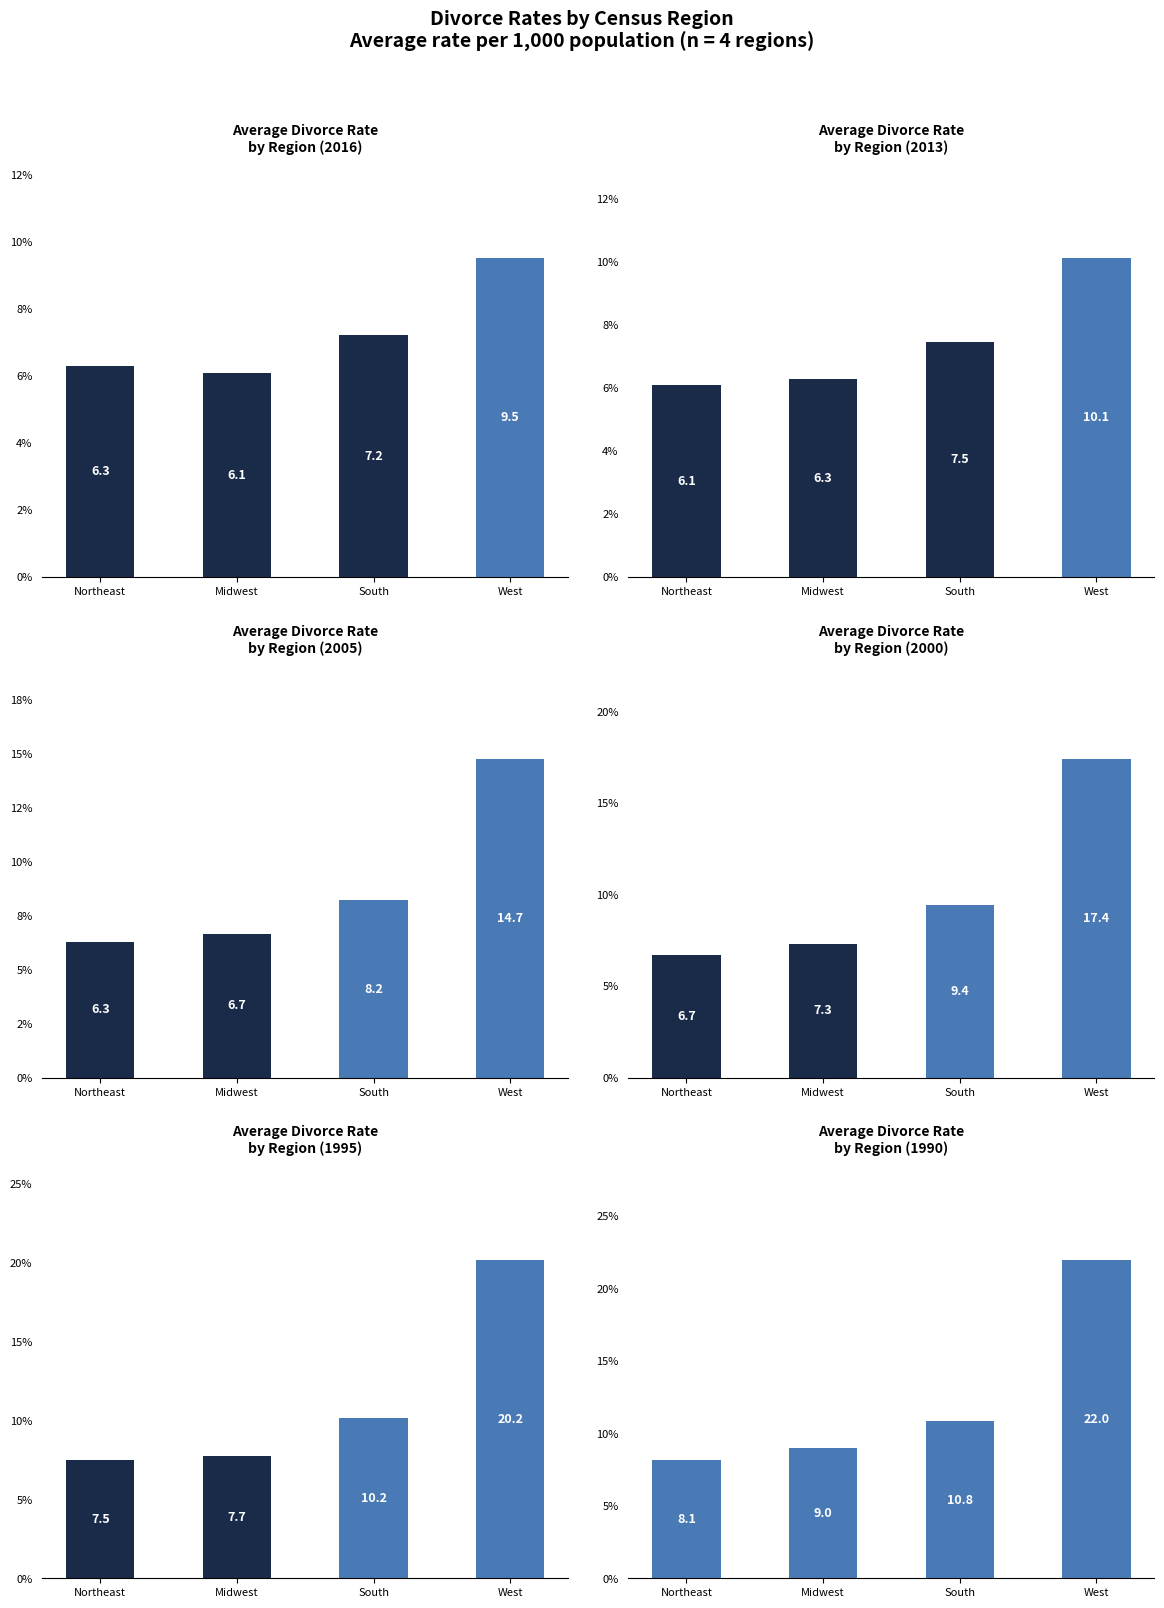

Which series has the widest spread of values?

1990